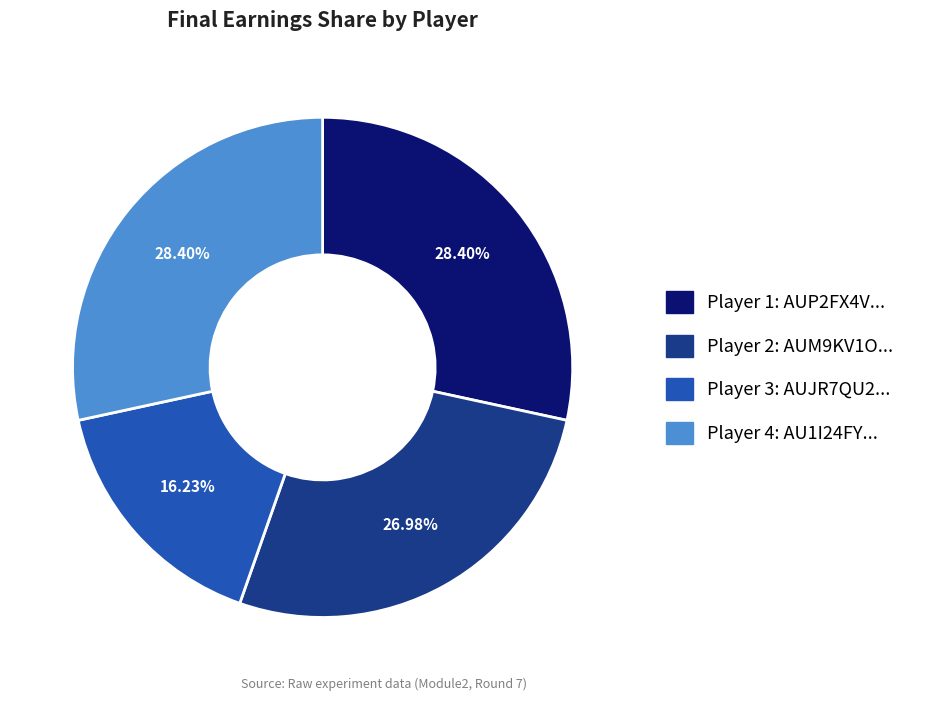

Is there any slice that represents more than half of the pie?

No